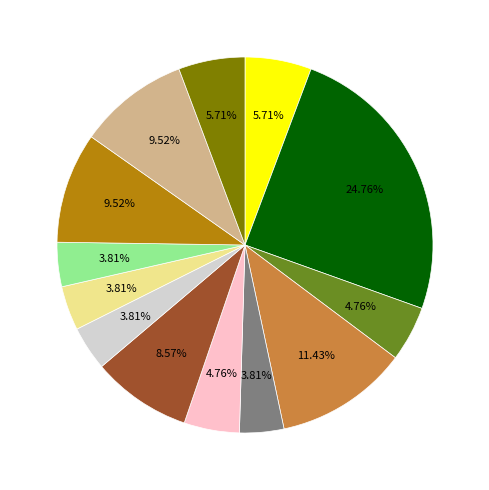

Does any single category account for the majority?

No